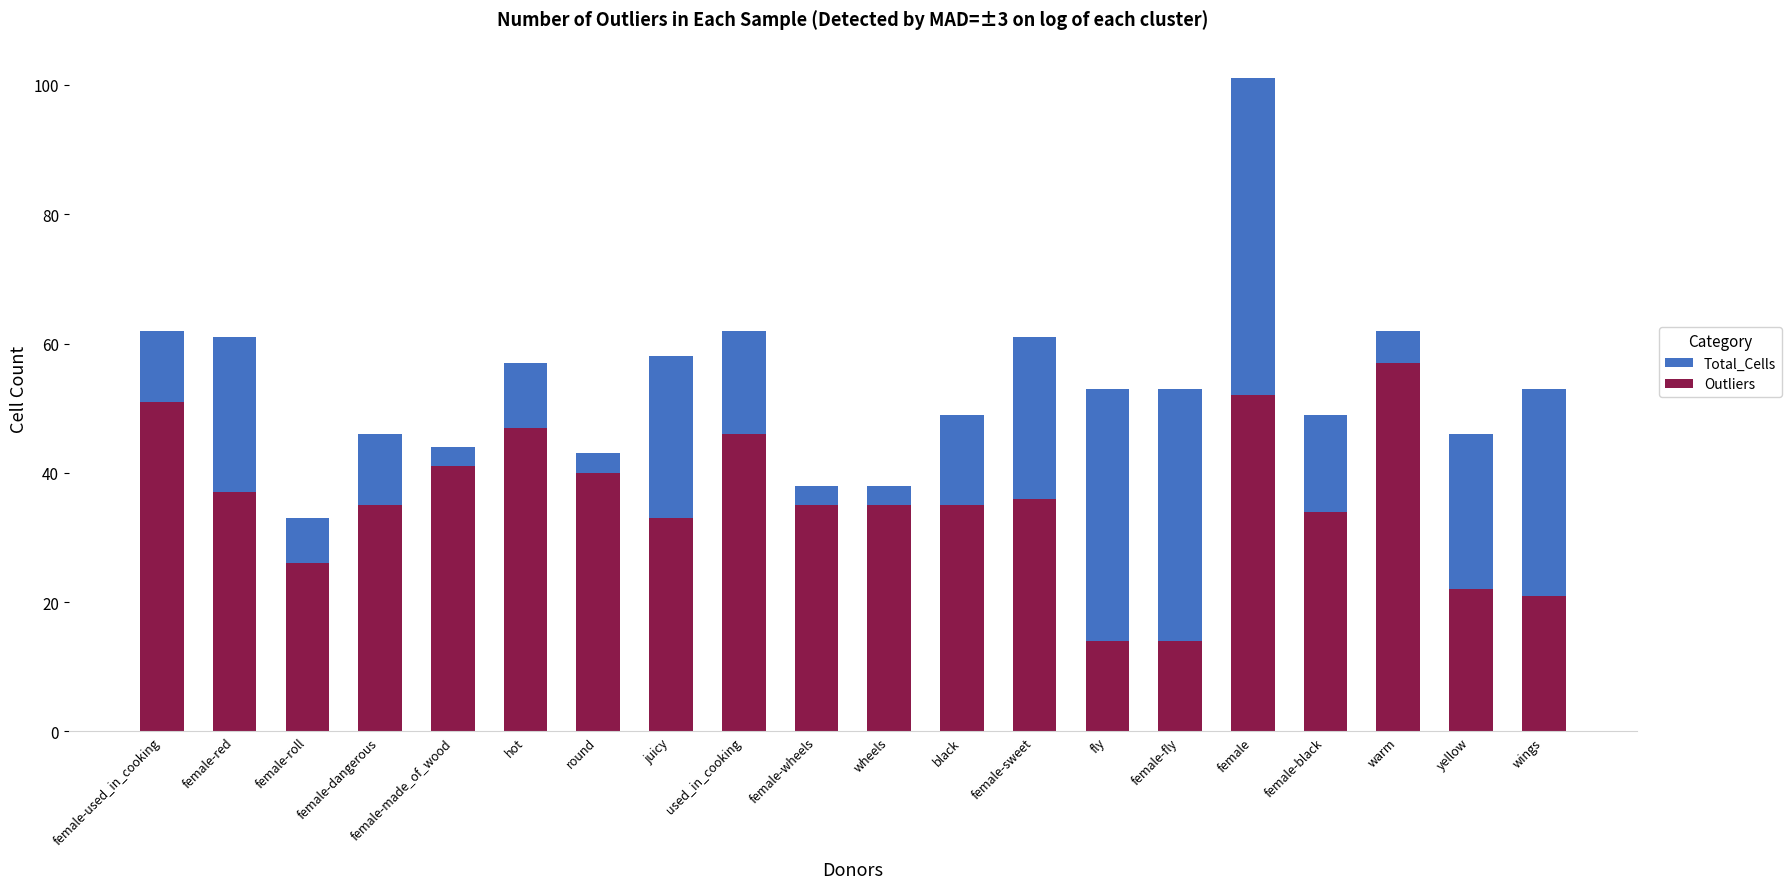

Reading left to right, transcribe all the data shown in this chart.

Total_Cells: 62	61	33	46	44	57	43	58	62	38	38	49	61	53	53	101	49	62	46	53
Outliers: 51	37	26	35	41	47	40	33	46	35	35	35	36	14	14	52	34	57	22	21